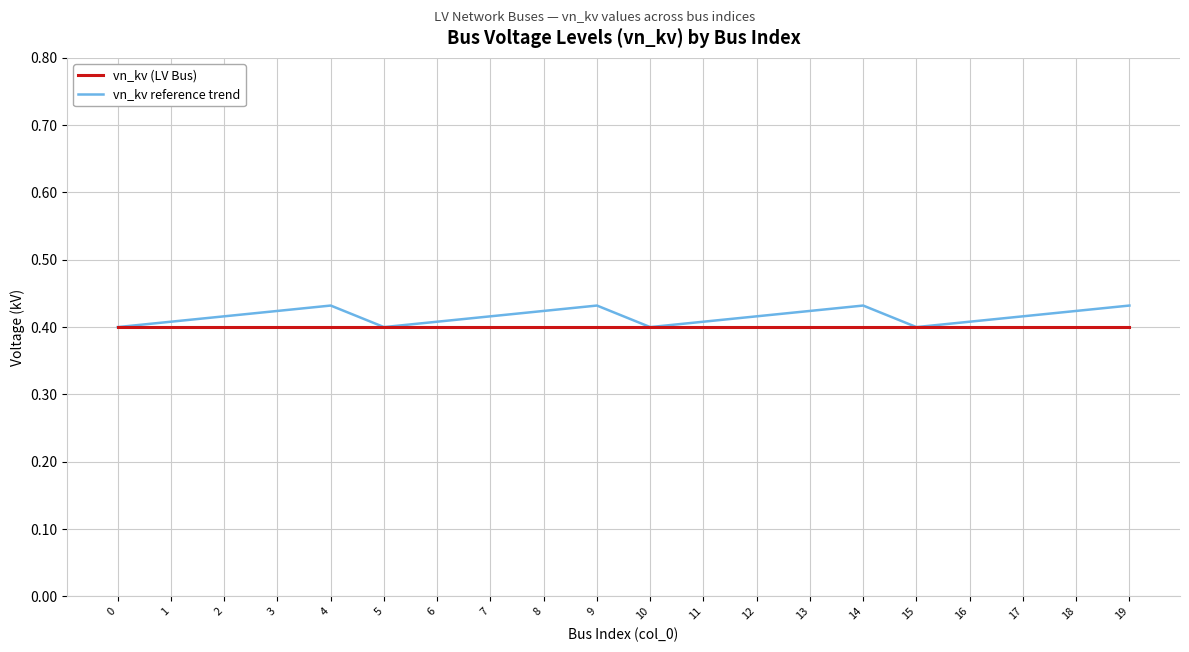

List the series in order of their overall mean, highest first.

vn_kv reference trend, vn_kv (LV Bus)